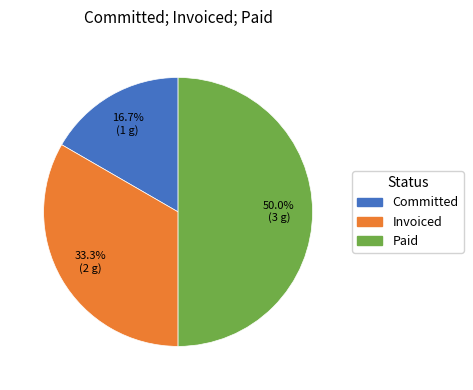

Does Committed account for over 50% of the chart?

No